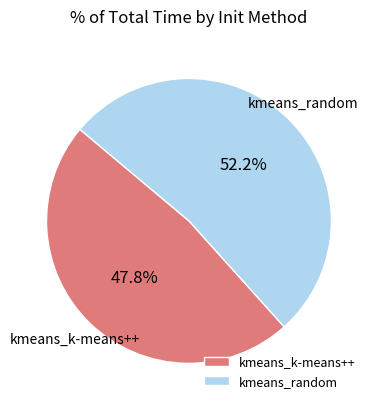

Rank the categories by value from highest to lowest.

kmeans_random, kmeans_k-means++